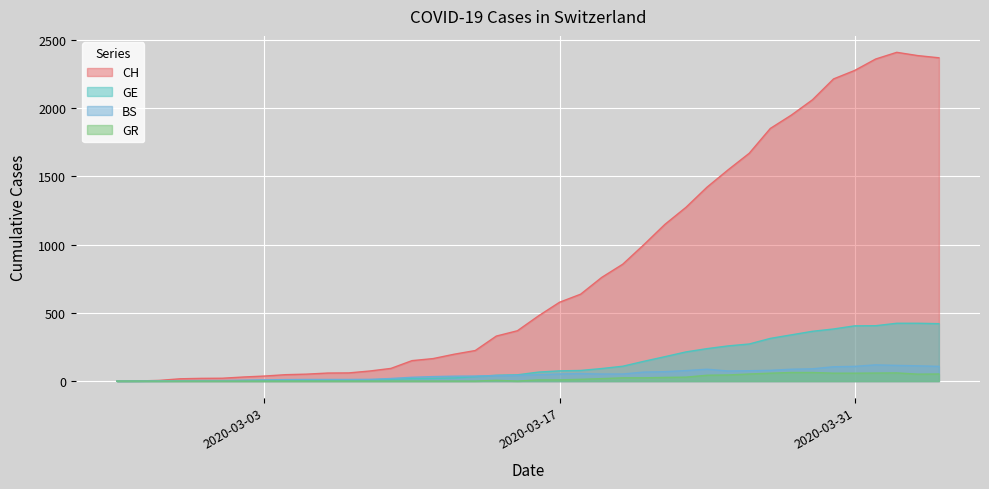

What is the maximum value shown in the chart?

2410